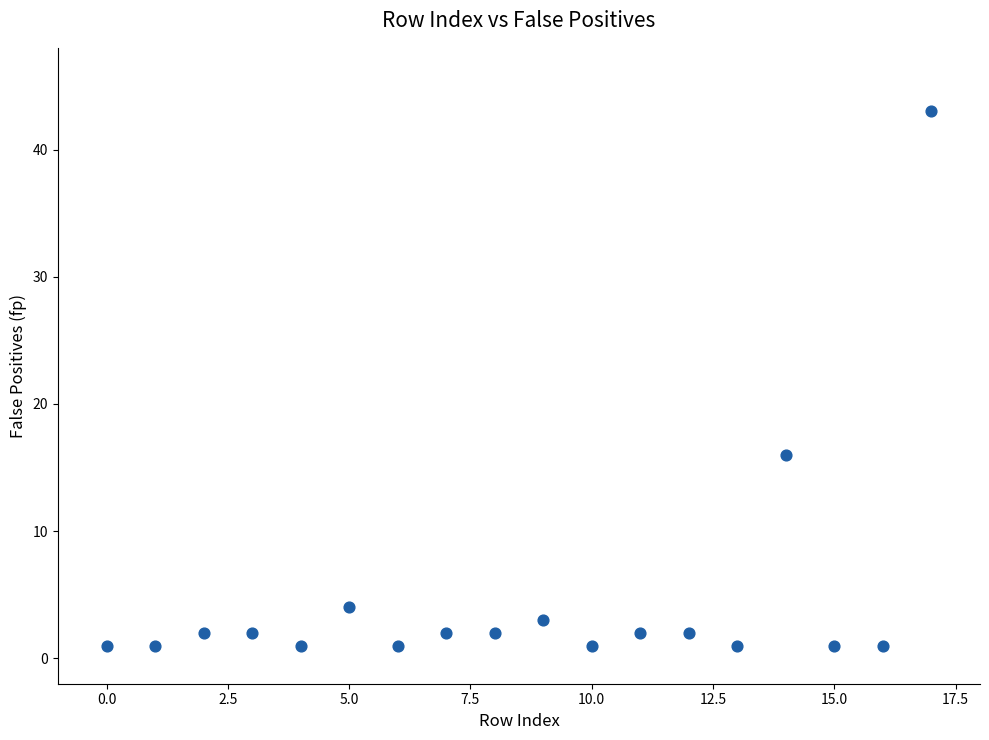

What is the range of Y values (max minus min)?

42